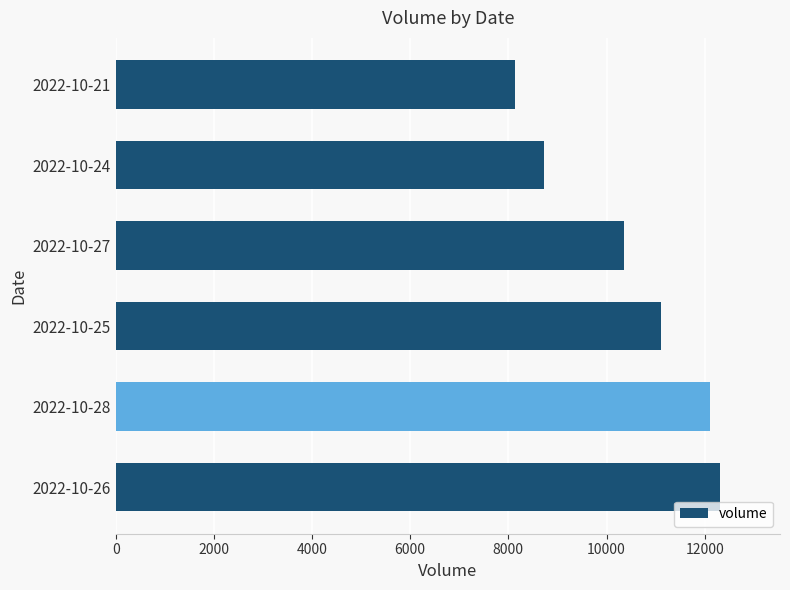

What is the difference between the maximum and minimum values?

4171